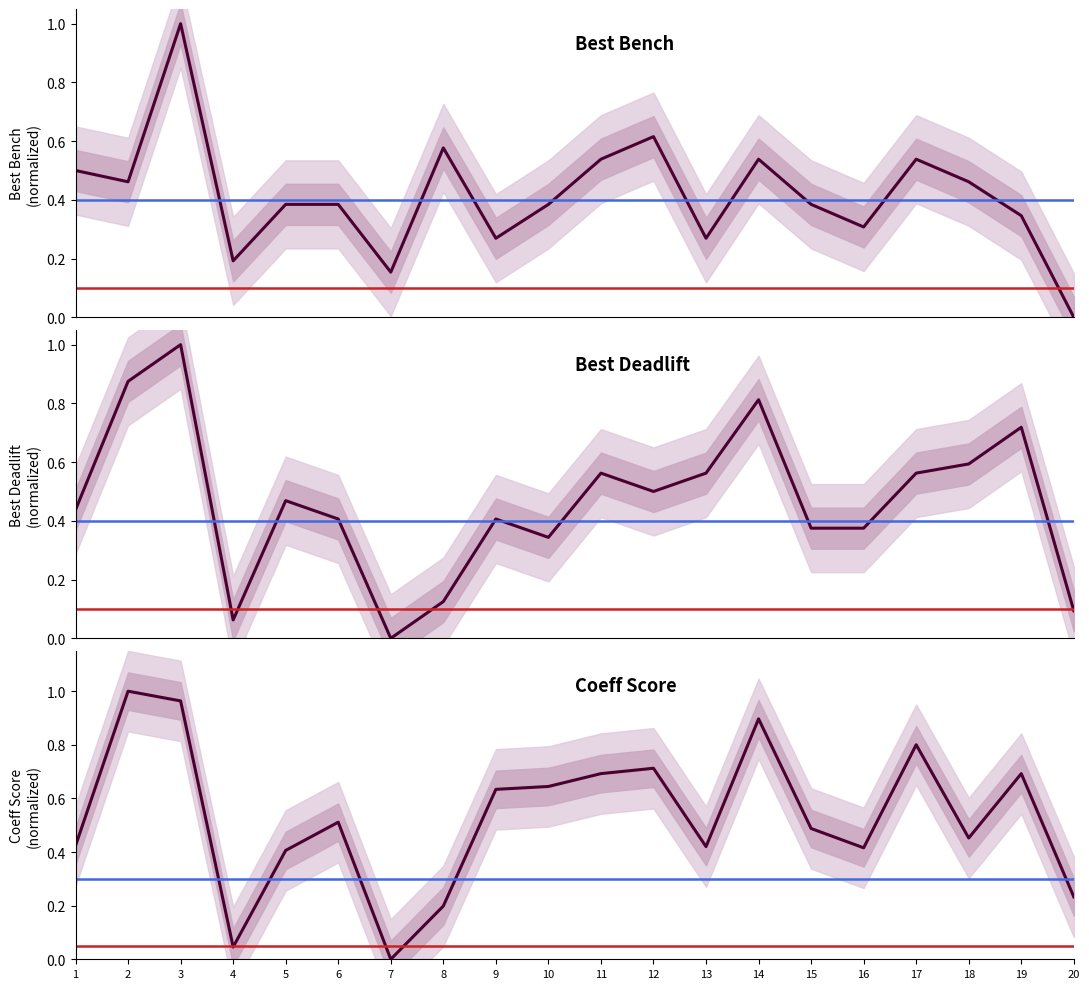

Reading left to right, transcribe all the data shown in this chart.

Best Bench: 0.5	0.5	1.0	0.2	0.4	0.4	0.2	0.6	0.3	0.4	0.5	0.6	0.3	0.5	0.4	0.3	0.5	0.5	0.3	0.0
Best Deadlift: 0.4	0.9	1.0	0.1	0.5	0.4	0.0	0.1	0.4	0.3	0.6	0.5	0.6	0.8	0.4	0.4	0.6	0.6	0.7	0.1
Coeff Score: 0.4	1.0	1.0	0.0	0.4	0.5	0.0	0.2	0.6	0.6	0.7	0.7	0.4	0.9	0.5	0.4	0.8	0.5	0.7	0.2